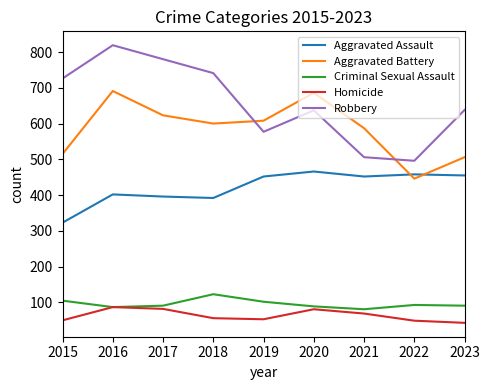

True or false: Aggravated Battery has a value of 149 at 2016.

False